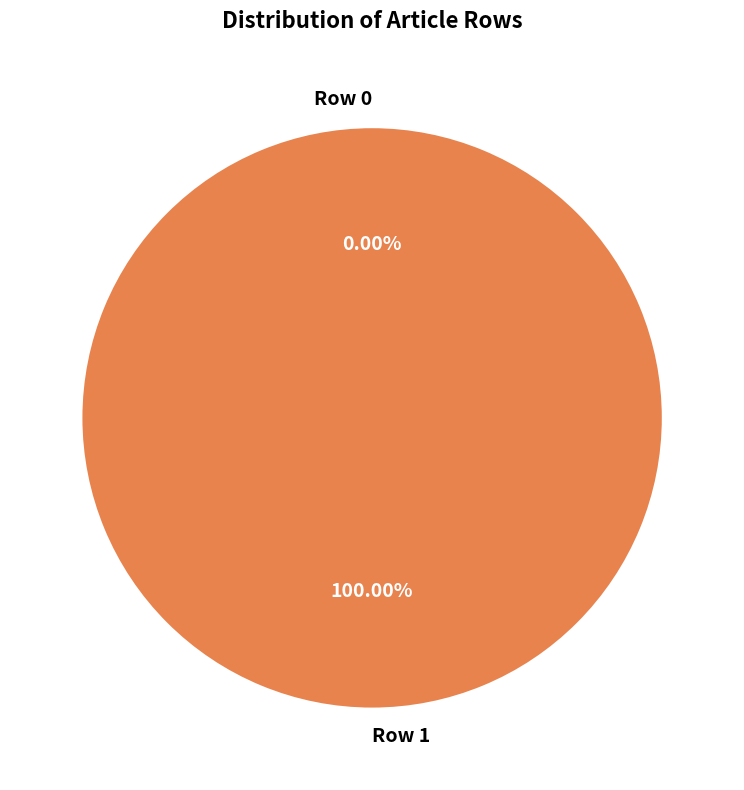

To the nearest percent, what is the difference between the largest and smallest slice percentages?

100%